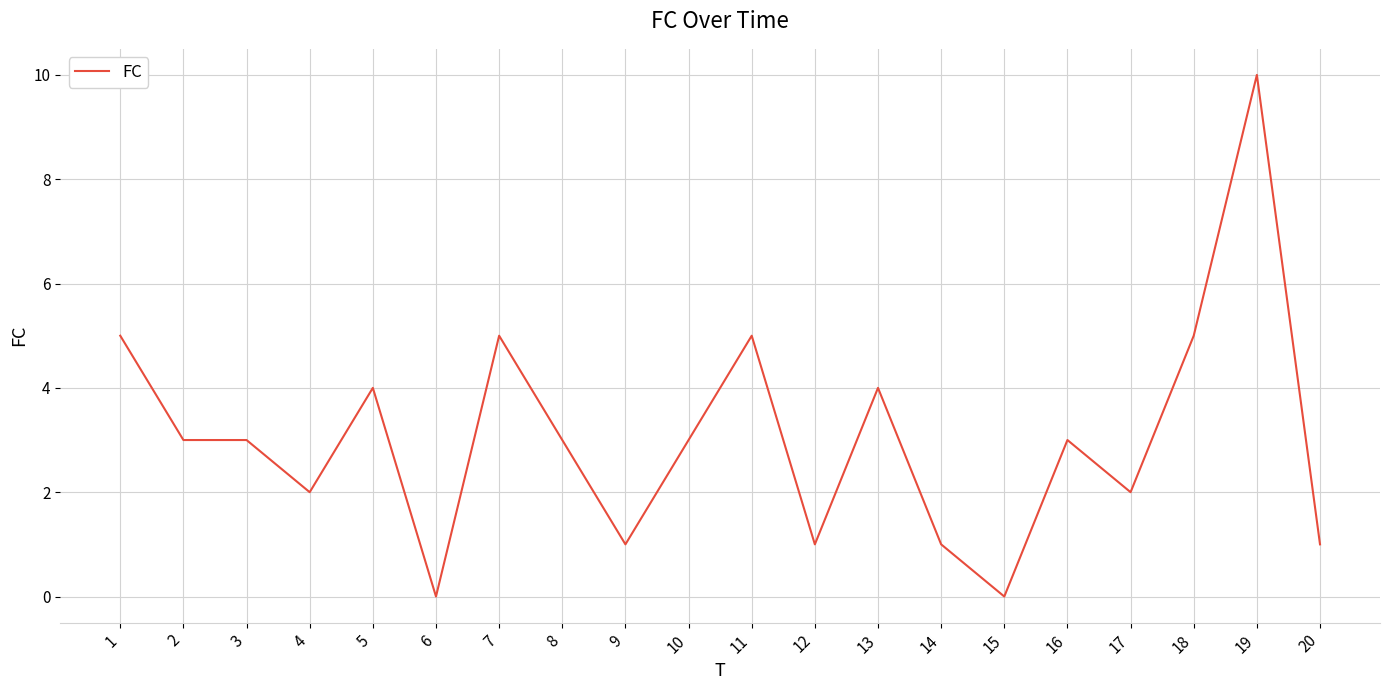

Which label corresponds to the largest value in the chart?

19